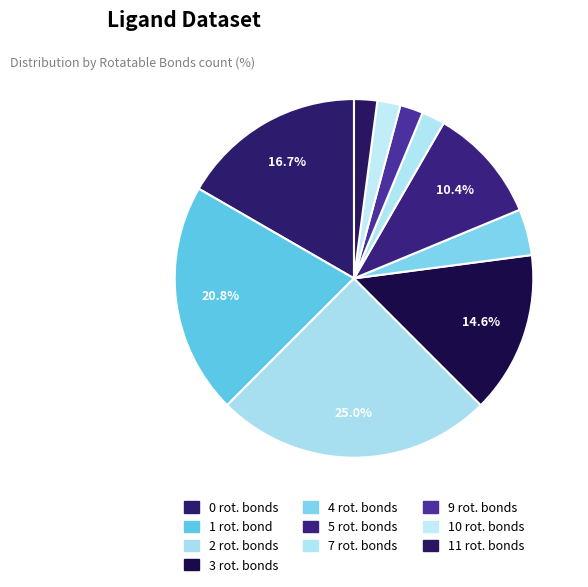

Is there any slice that represents more than half of the pie?

No